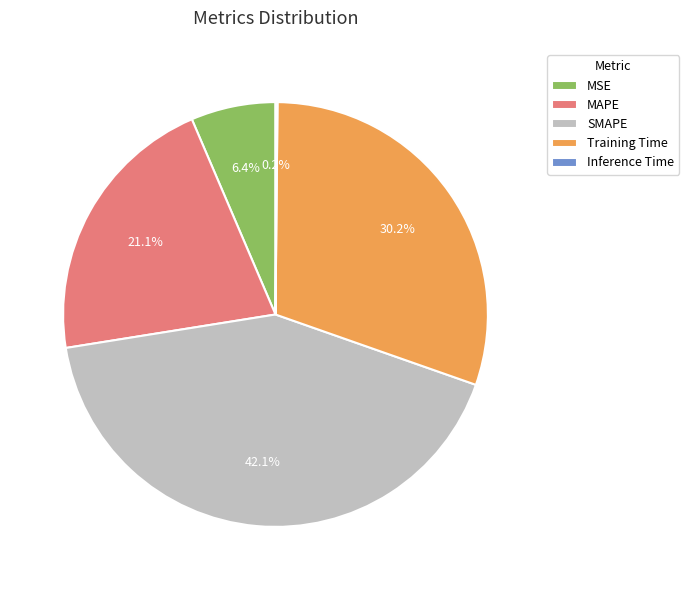

To the nearest percent, what portion does MAPE represent?

21%